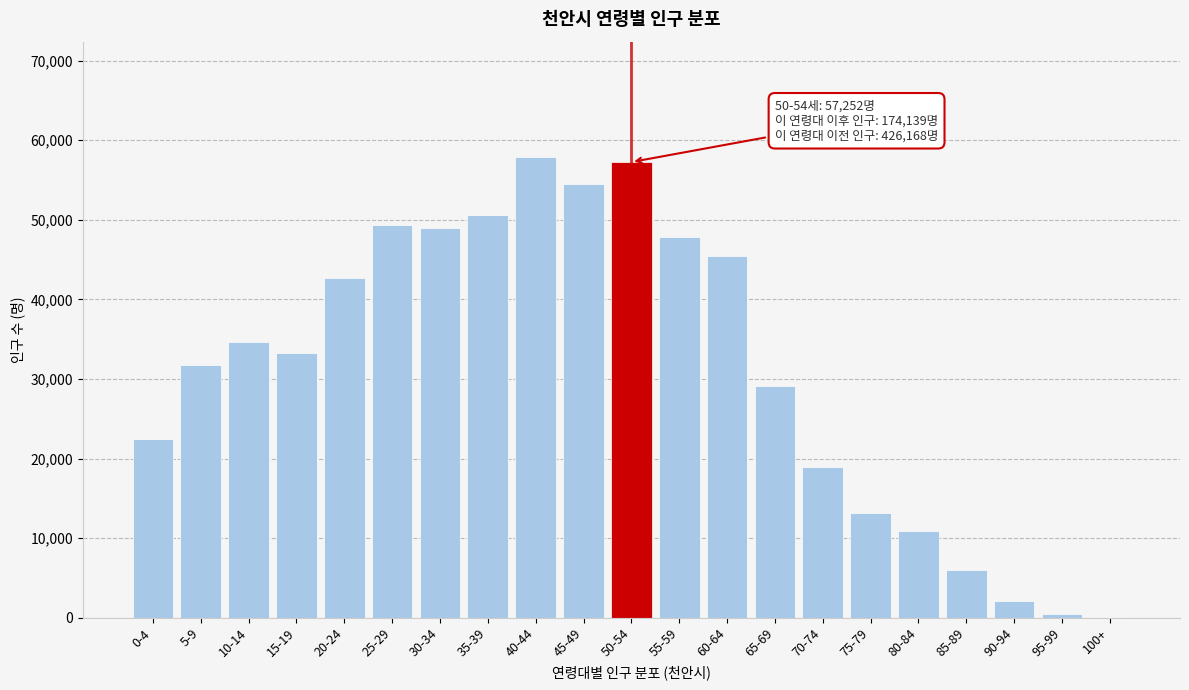

Reading left to right, extract all data points from this chart.

0-4=22416	5-9=31809	10-14=34675	15-19=33256	20-24=42697	25-29=49323	30-34=49024	35-39=50575	40-44=57901	45-49=54492	50-54=57252	55-59=47883	60-64=45490	65-69=29069	70-74=18971	75-79=13164	80-84=10902	85-89=6058	90-94=2079	95-99=452	100+=71